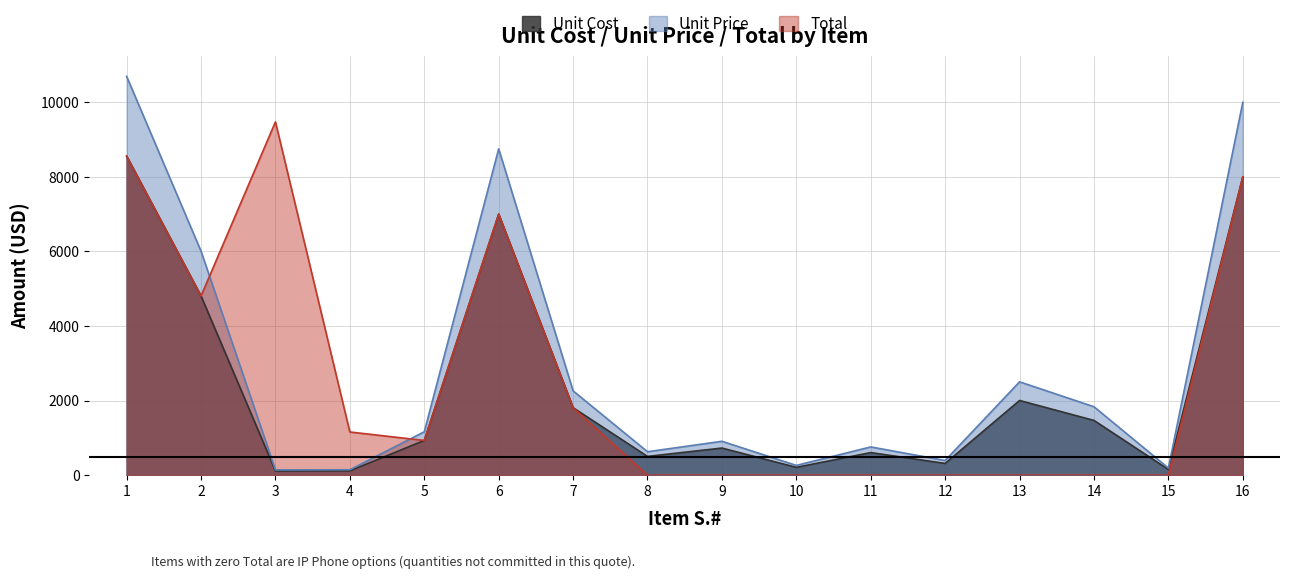

At which category does Unit Cost reach its first local peak?

6